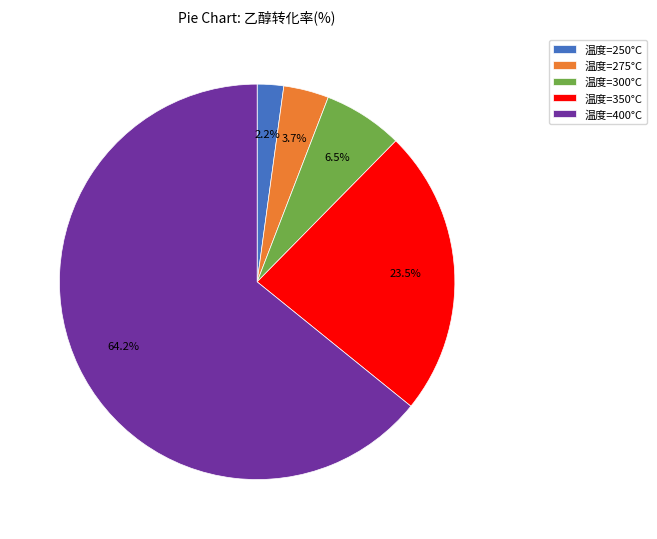

Count the number of slices in the pie.

5